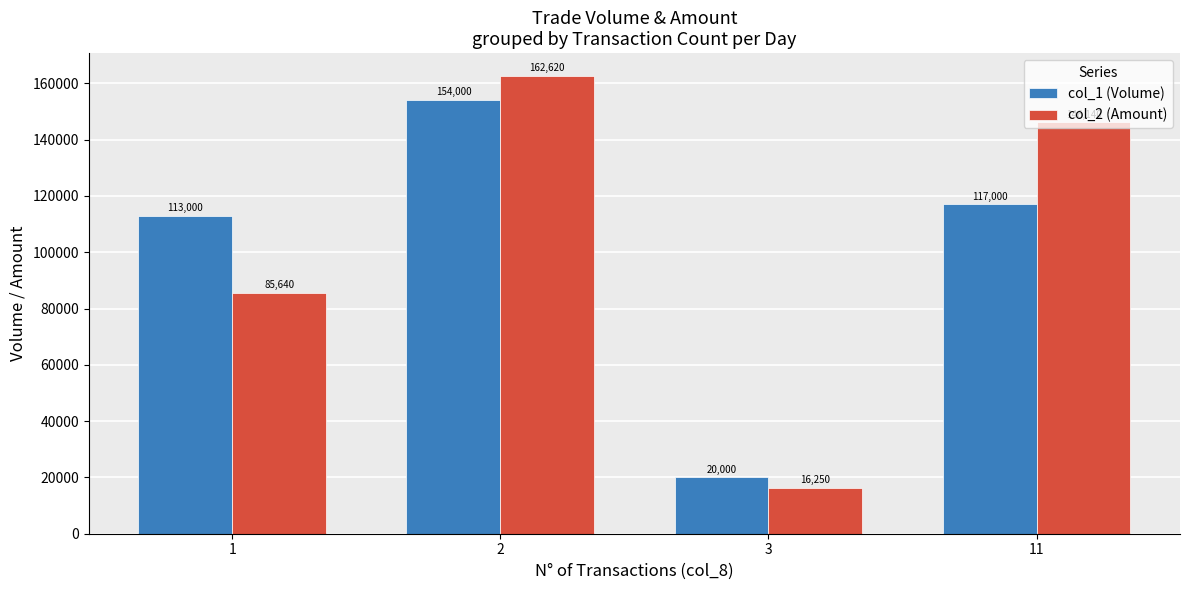

What is the sum of all col_2 (Amount) values?

410650